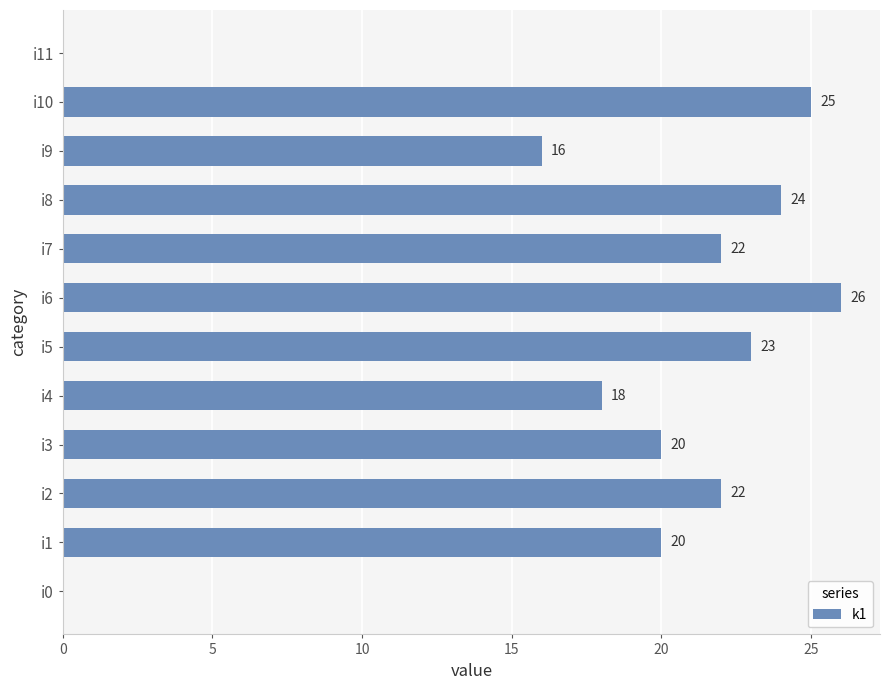

What is the sum of all values?

216